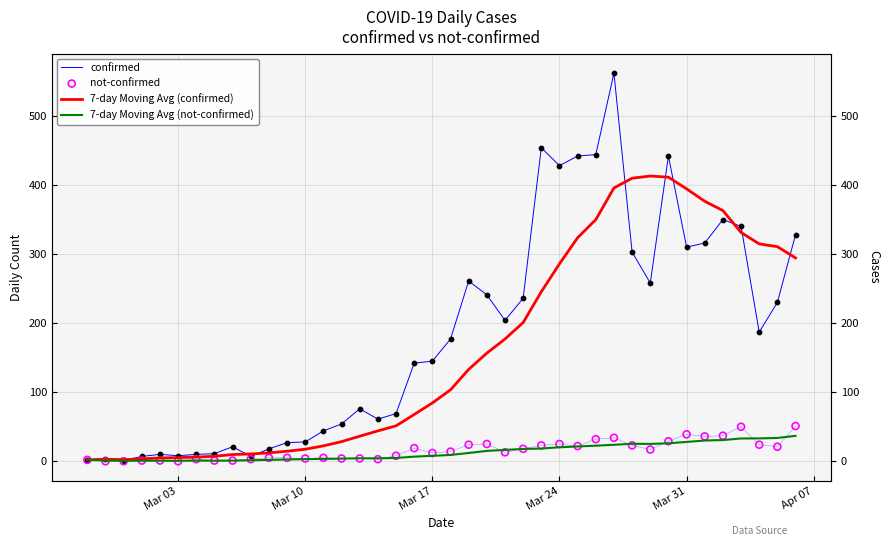

Which series has the widest spread of Y values?

confirmed